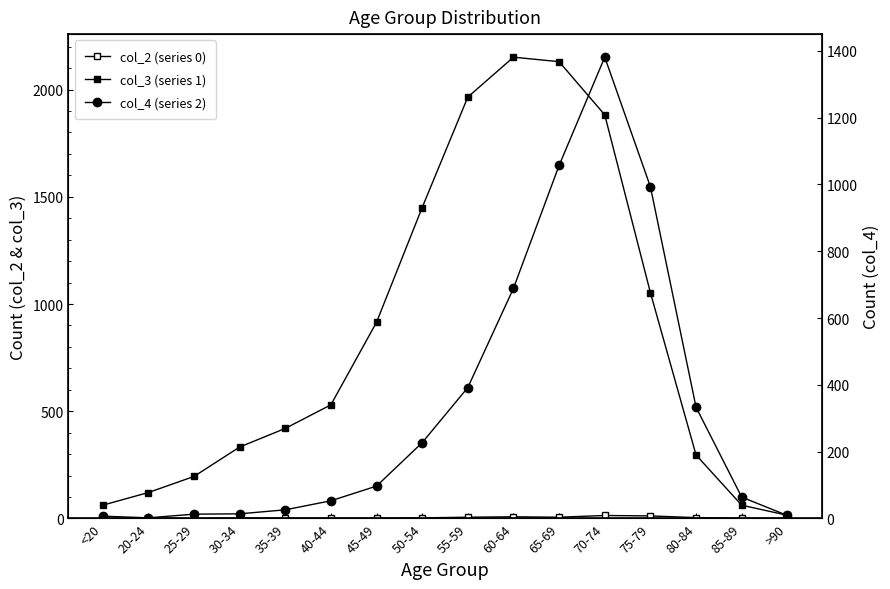

What is the sum of all col_4 (series 2) values?

5357